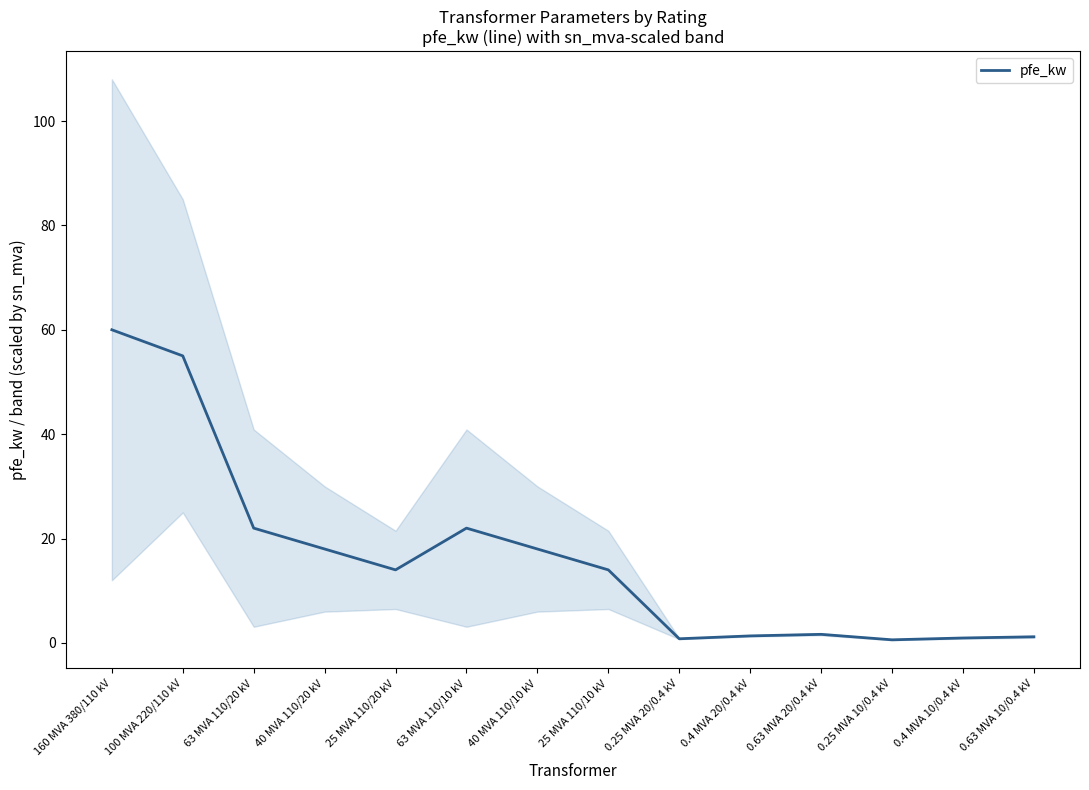

Does the chart have visible grid lines?

No